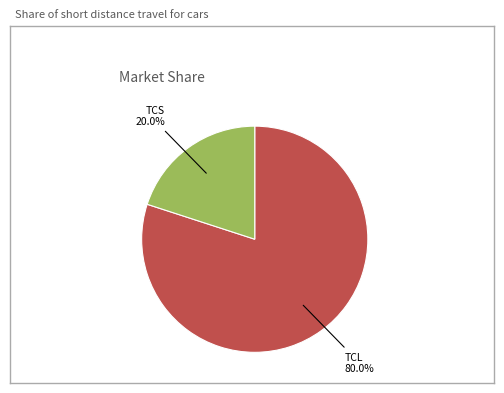

Is there a majority slice in this chart?

Yes